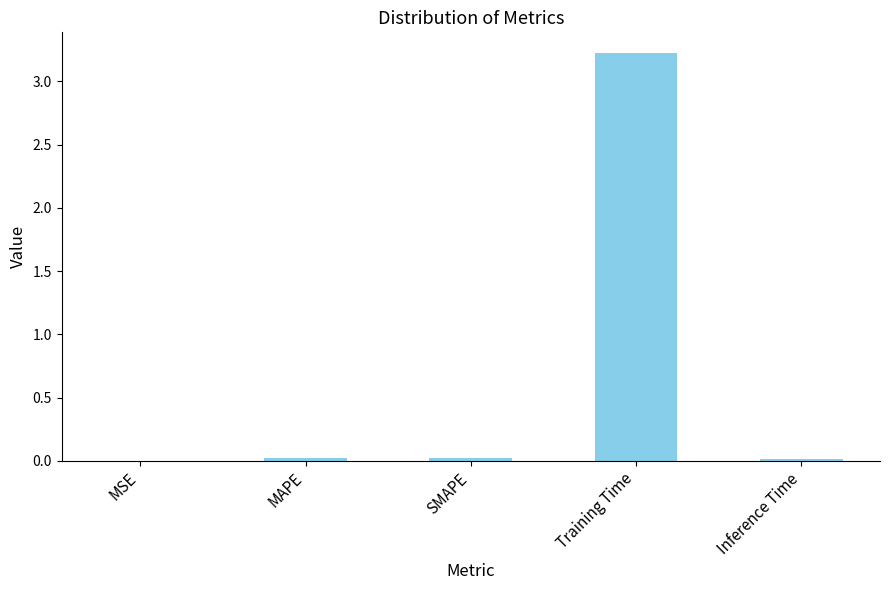

What is the sum of all values?

3.3